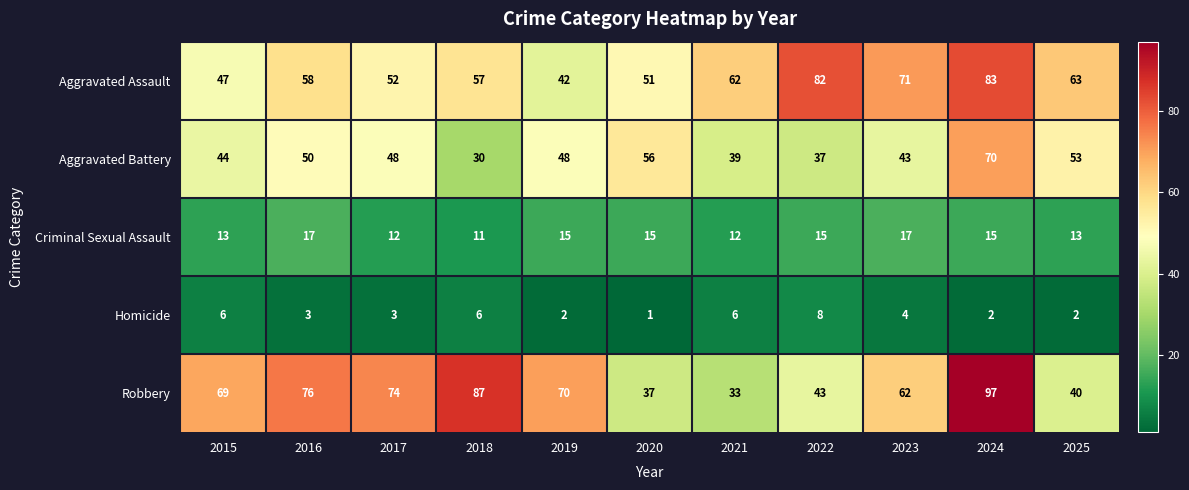

What is the total value across all series at 2017?

189